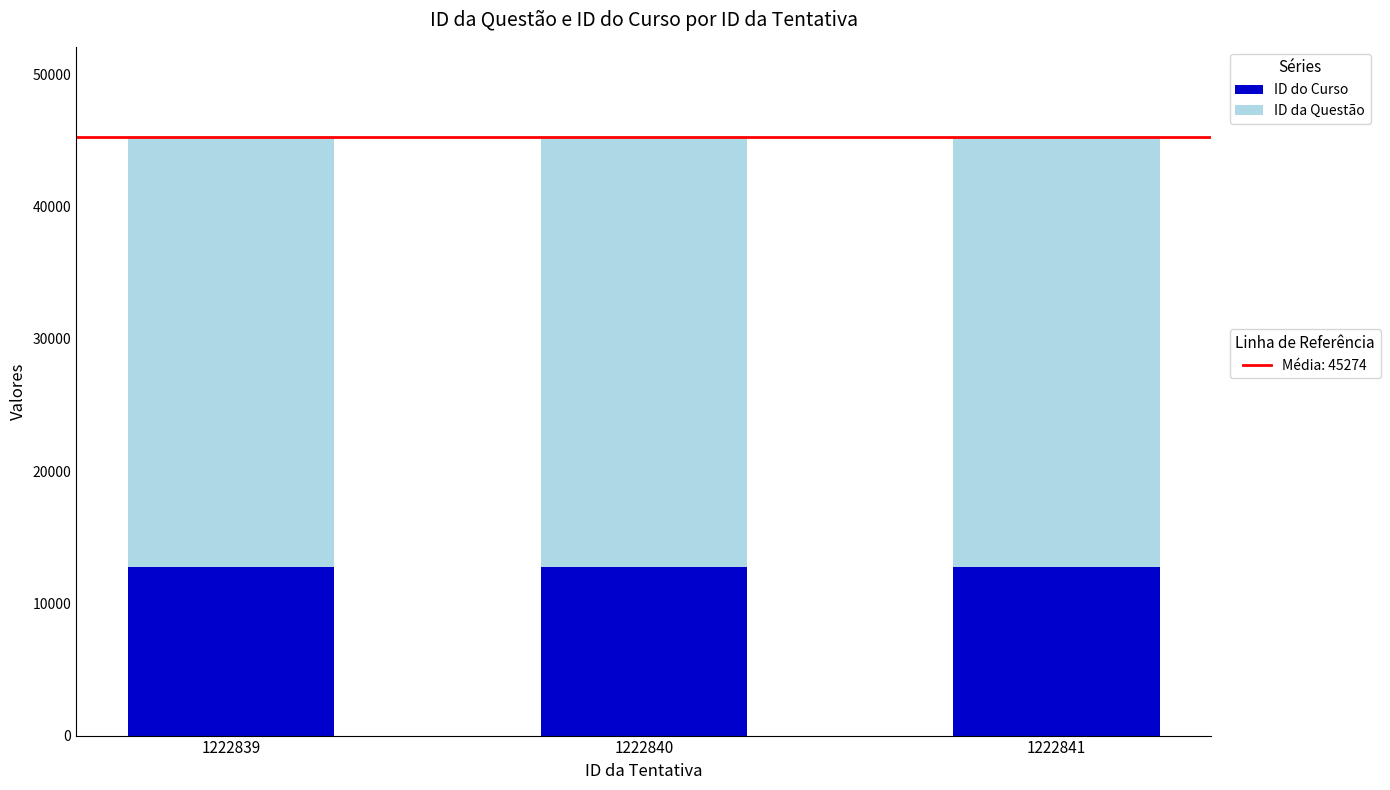

What is the total value across all series at 1222840?

45274